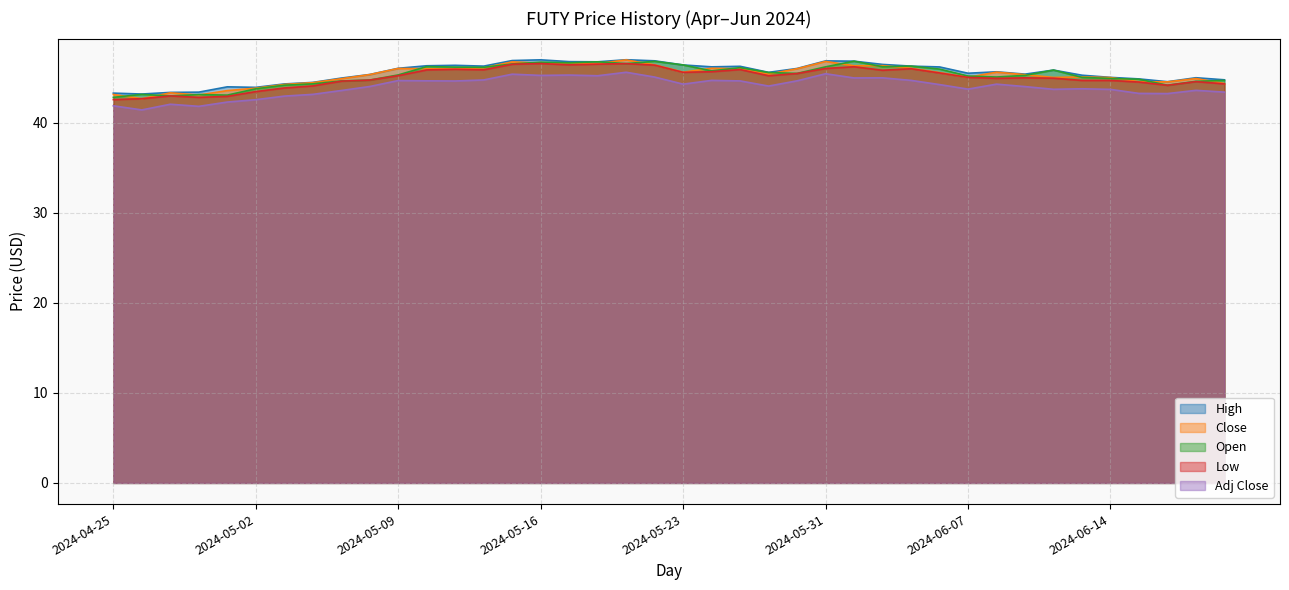

How many values in the Low series are below 45?

18